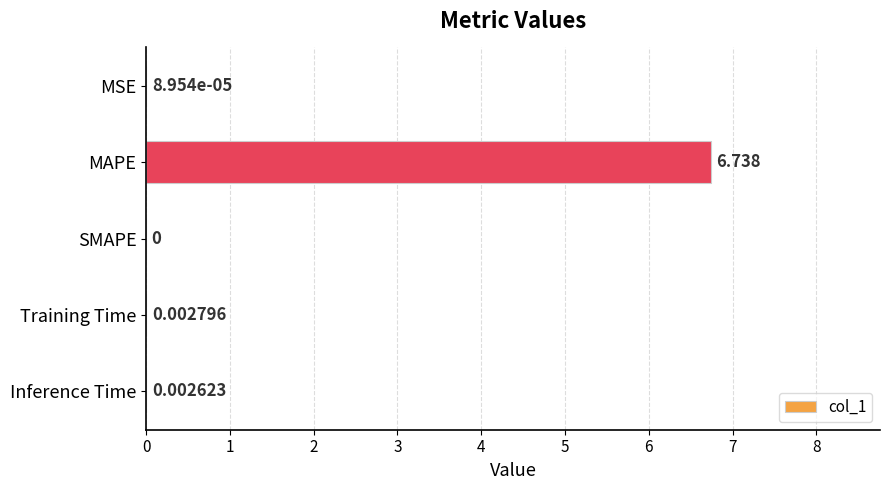

What is the average value?

1.3